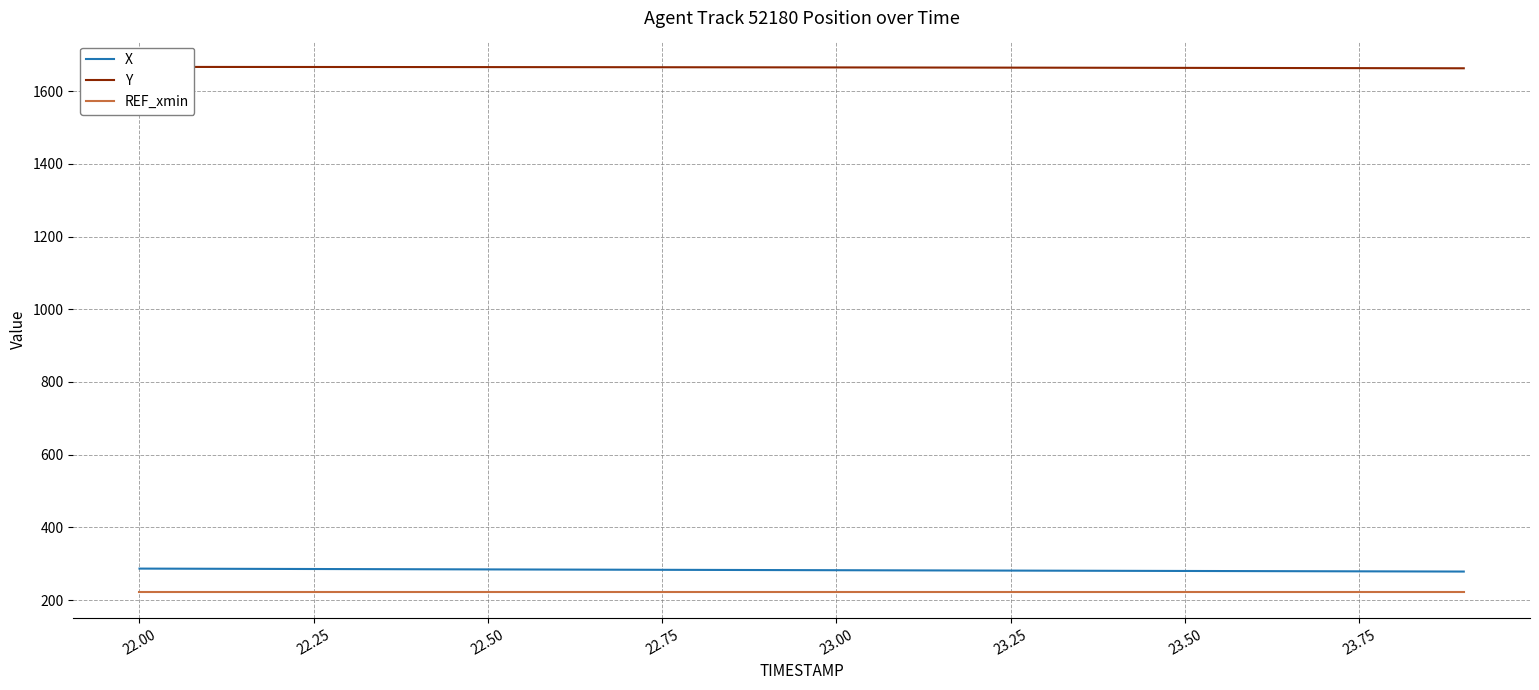

True or false: X and REF_xmin cross at least once.

False